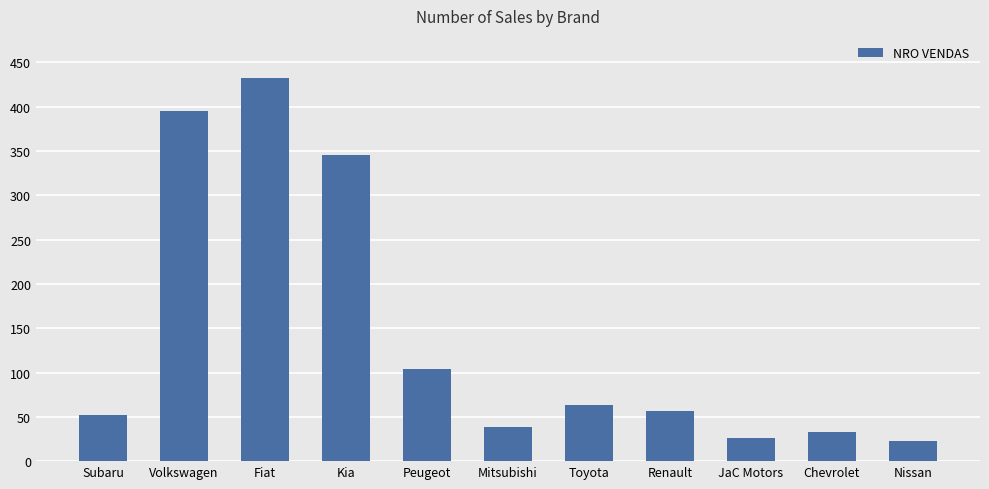

At which category does the chart reach its peak across all series?

Fiat